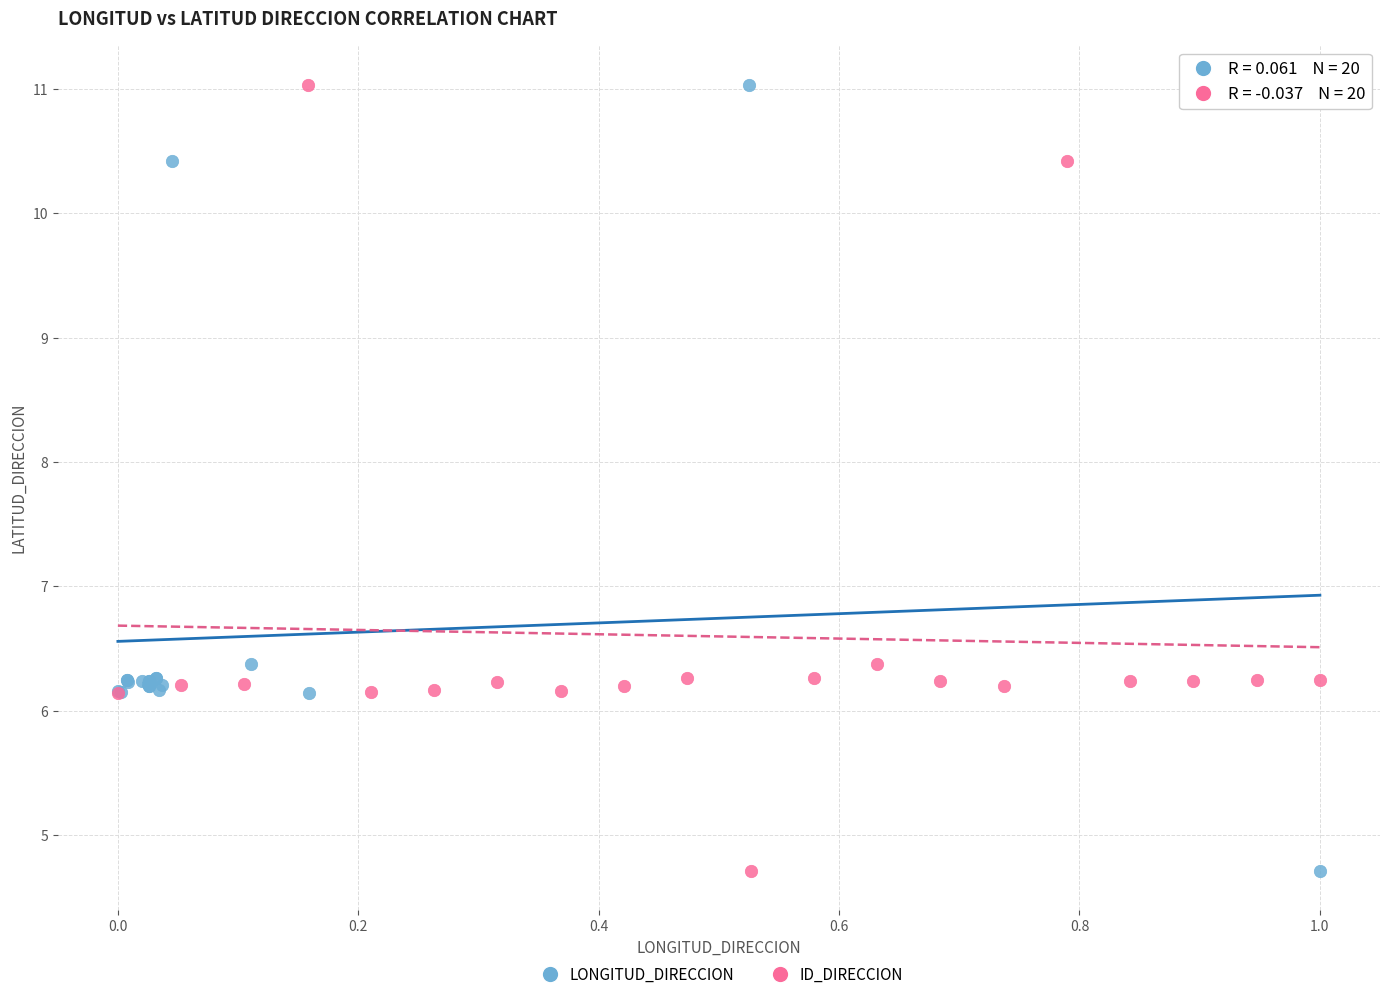

What are all the series names shown in the legend?

LONGITUD_DIRECCION, ID_DIRECCION